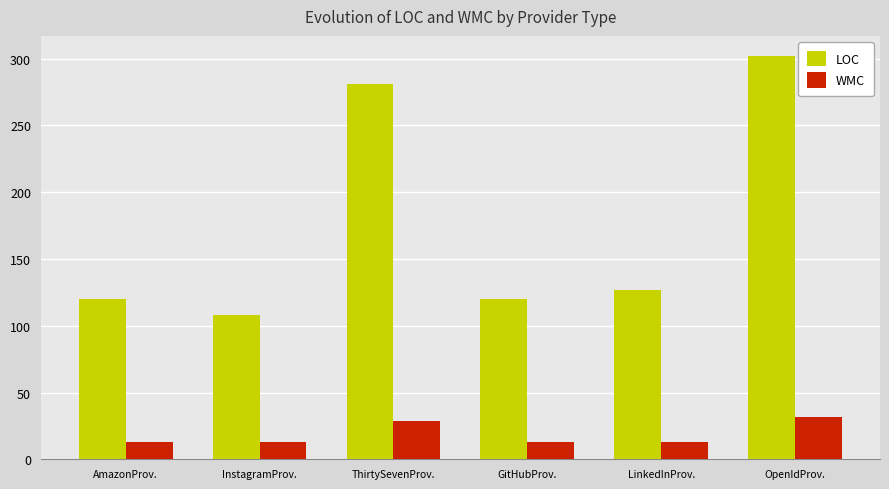

What is the spread (max minus min) of values at OpenIdProv.?

270